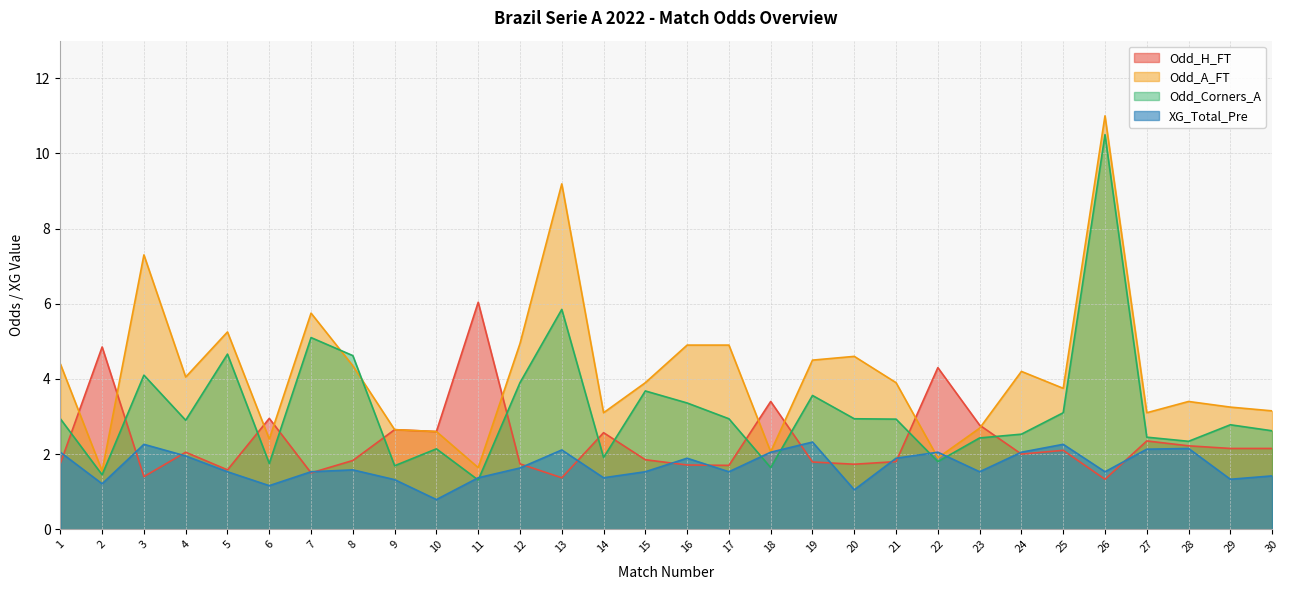

What is the lowest value of the Odd_A_FT series?

1.6